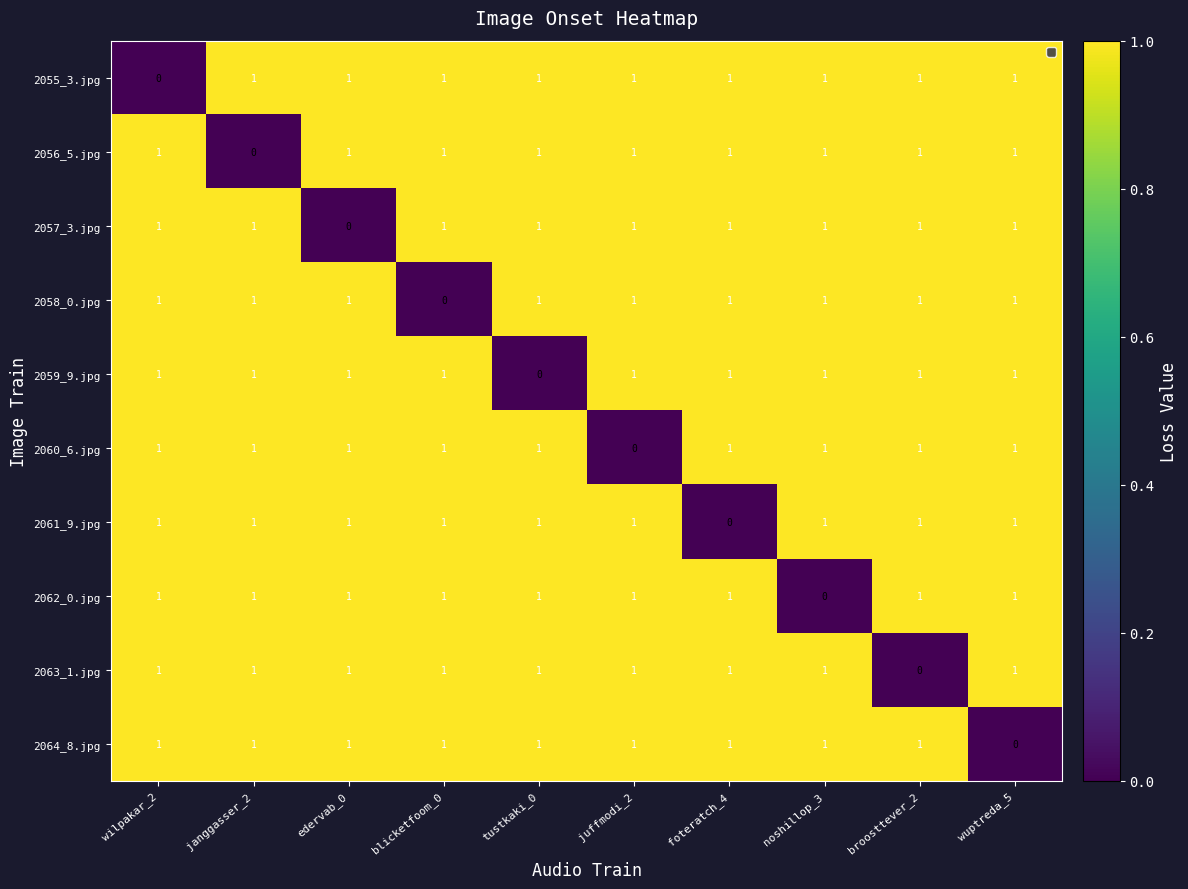

What is the sum of all 2059_9.jpg values?

9